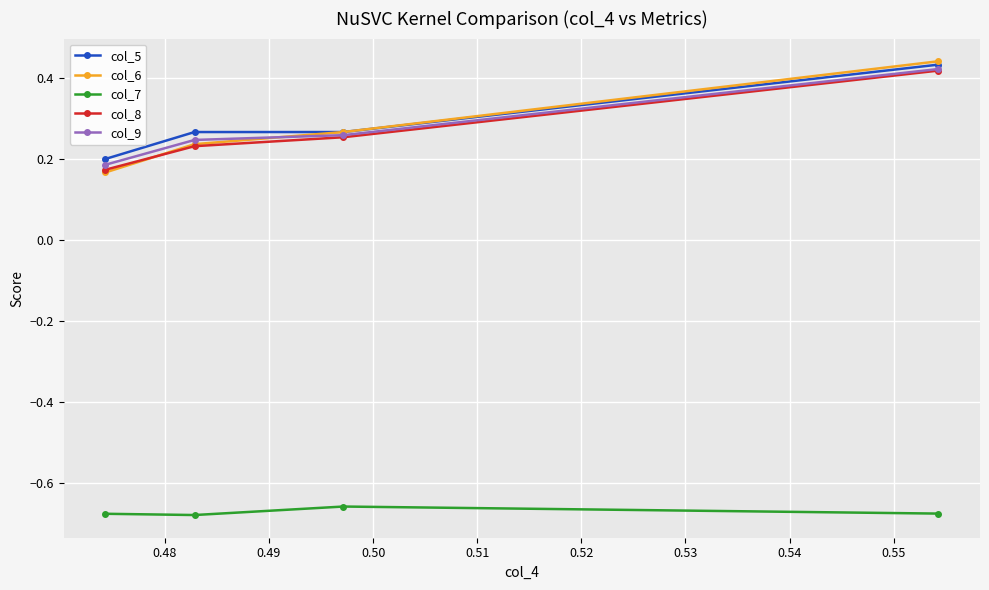

Count the col_8 values in the range 0 to 1.

4